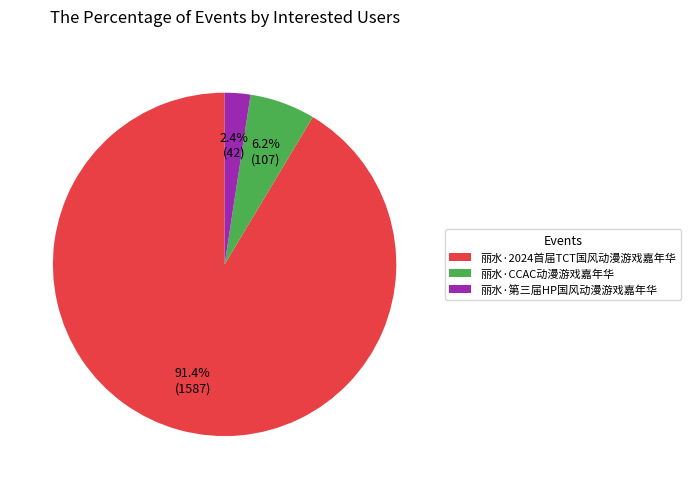

What percentage is NOT represented by 丽水·2024首届TCT国风动漫游戏嘉年华?

8.6%